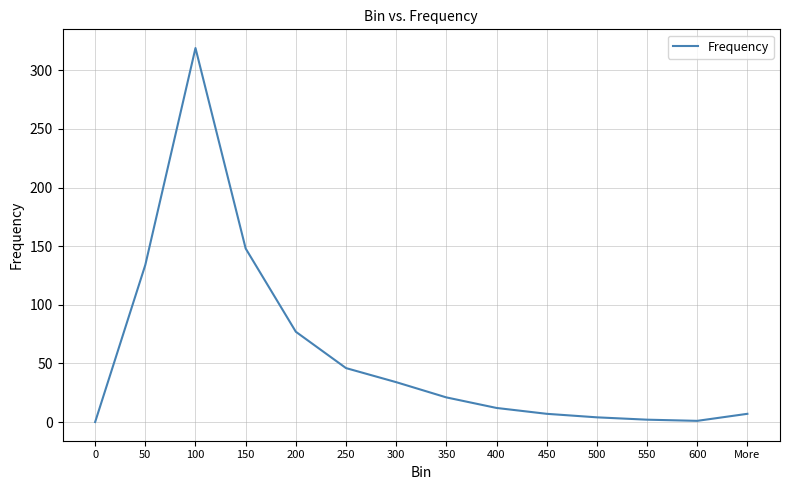

How many values are below 21?

7